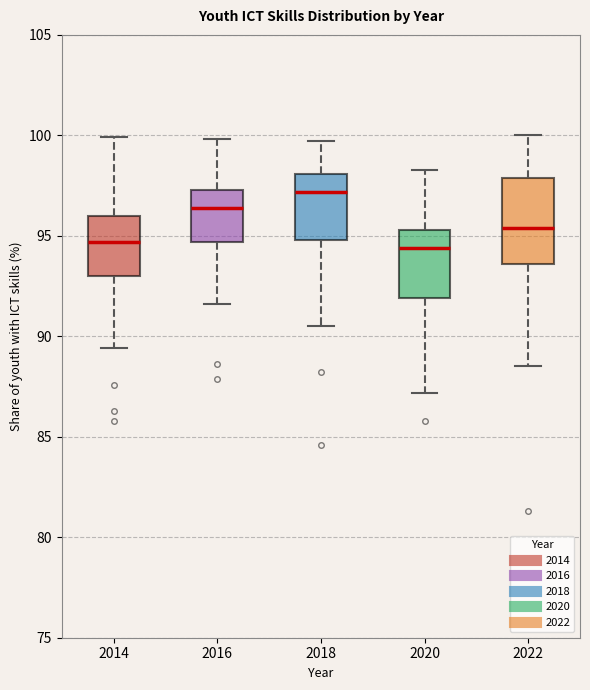

Reading left to right, read every box against the y-axis: the position of its median line, the range the box covers, and the ends of its whiskers. The values are not printed on the chart, so give them approximately, as read against the axis.

2014: median 94.5, box 93.0 to 96.0, whiskers 89.5 to 100.0
2016: median 96.5, box 94.5 to 97.5, whiskers 91.5 to 100.0
2018: median 97.0, box 95.0 to 98.0, whiskers 90.5 to 99.5
2020: median 94.5, box 92.0 to 95.5, whiskers 87.0 to 98.5
2022: median 95.5, box 93.5 to 98.0, whiskers 88.5 to 100.0